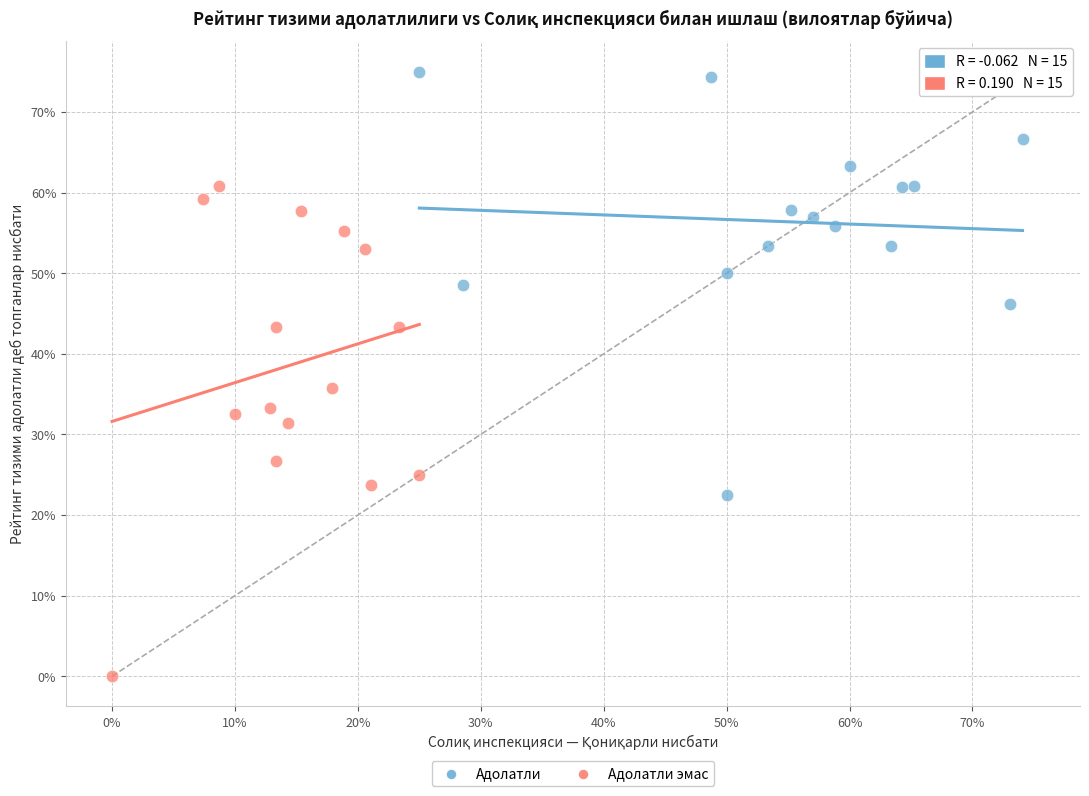

Which series contains the lowest Y value?

Адолатли эмас